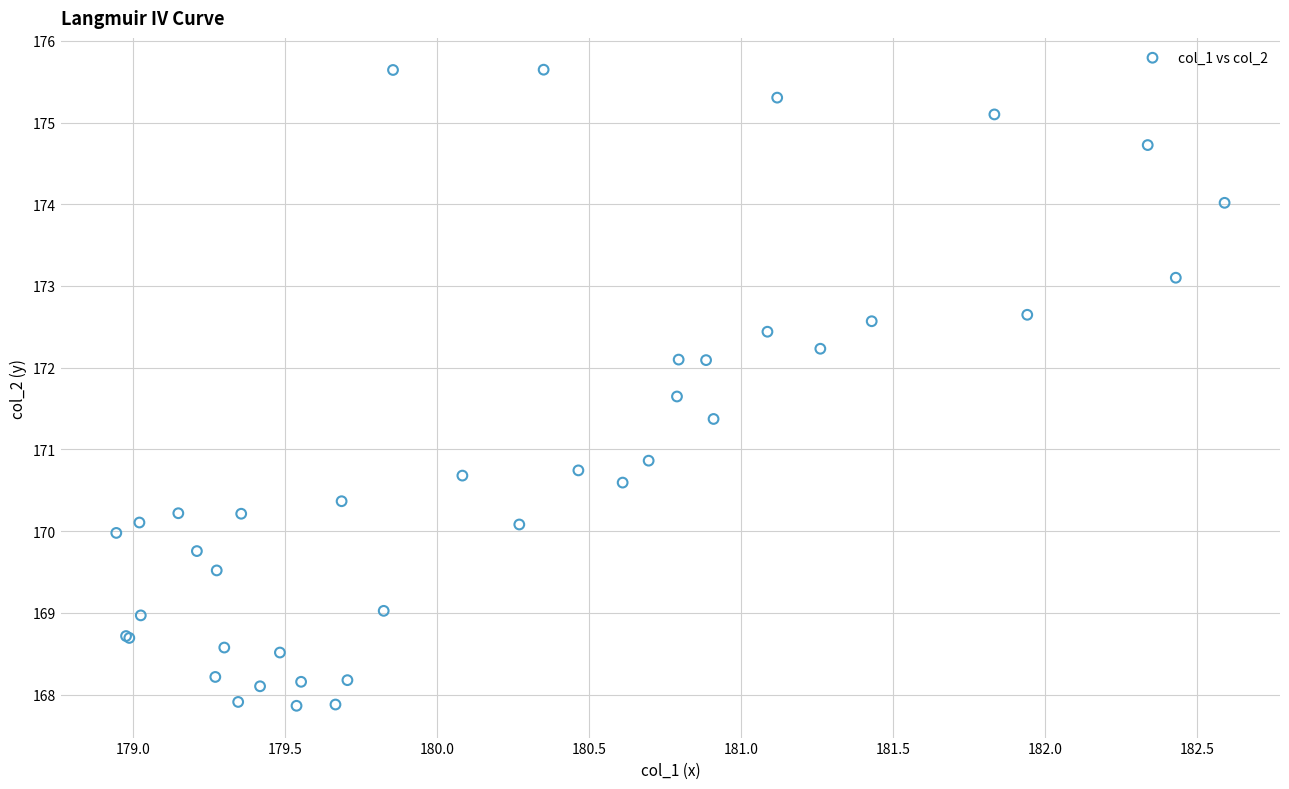

What Y value in the scatter plot is closest to 171?

170.9